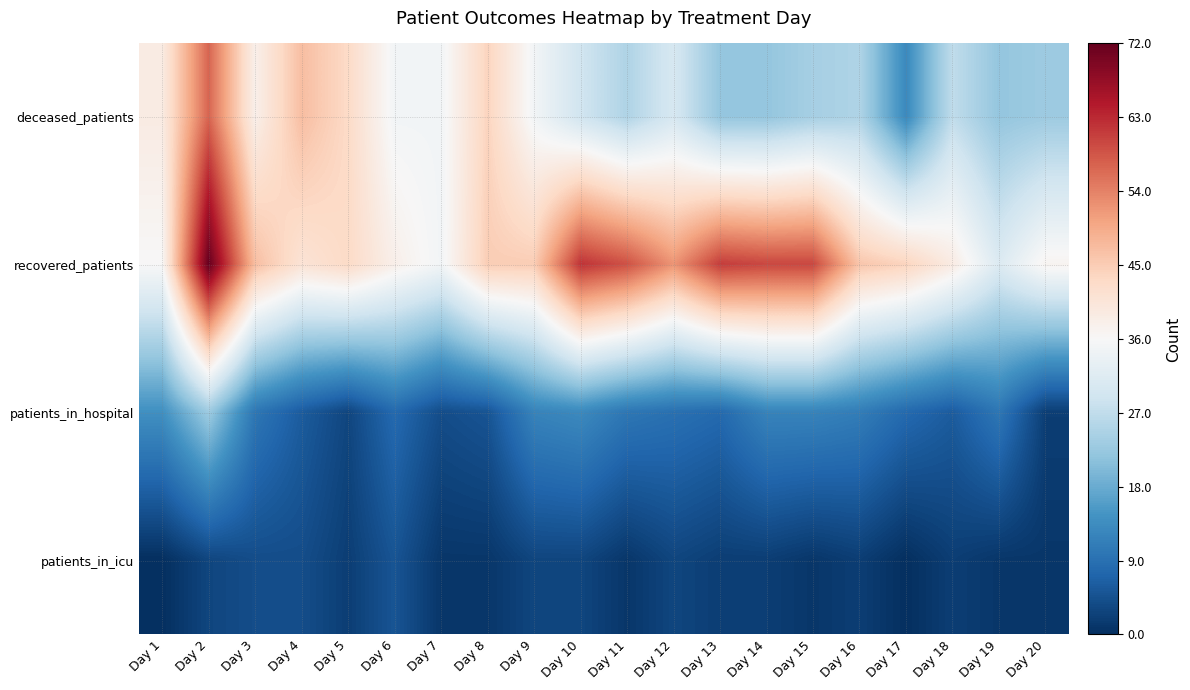

Reading left to right, extract all data points from this chart.

deceased_patients: Day 1=39	Day 2=57	Day 3=38	Day 4=47	Day 5=43	Day 6=35	Day 7=35	Day 8=44	Day 9=35	Day 10=29	Day 11=25	Day 12=30	Day 13=22	Day 14=22	Day 15=24	Day 16=25	Day 17=13	Day 18=27	Day 19=22	Day 20=23
recovered_patients: Day 1=36	Day 2=72	Day 3=47	Day 4=41	Day 5=43	Day 6=38	Day 7=35	Day 8=45	Day 9=45	Day 10=62	Day 11=59	Day 12=52	Day 13=61	Day 14=60	Day 15=60	Day 16=46	Day 17=44	Day 18=39	Day 19=31	Day 20=37
patients_in_hospital: Day 1=14	Day 2=23	Day 3=10	Day 4=6	Day 5=3	Day 6=8	Day 7=4	Day 8=5	Day 9=12	Day 10=13	Day 11=10	Day 12=9	Day 13=8	Day 14=12	Day 15=12	Day 16=11	Day 17=8	Day 18=6	Day 19=10	Day 20=2
patients_in_icu: Day 1=0	Day 2=3	Day 3=4	Day 4=4	Day 5=2	Day 6=5	Day 7=1	Day 8=1	Day 9=3	Day 10=3	Day 11=1	Day 12=3	Day 13=2	Day 14=2	Day 15=1	Day 16=2	Day 17=0	Day 18=2	Day 19=1	Day 20=1